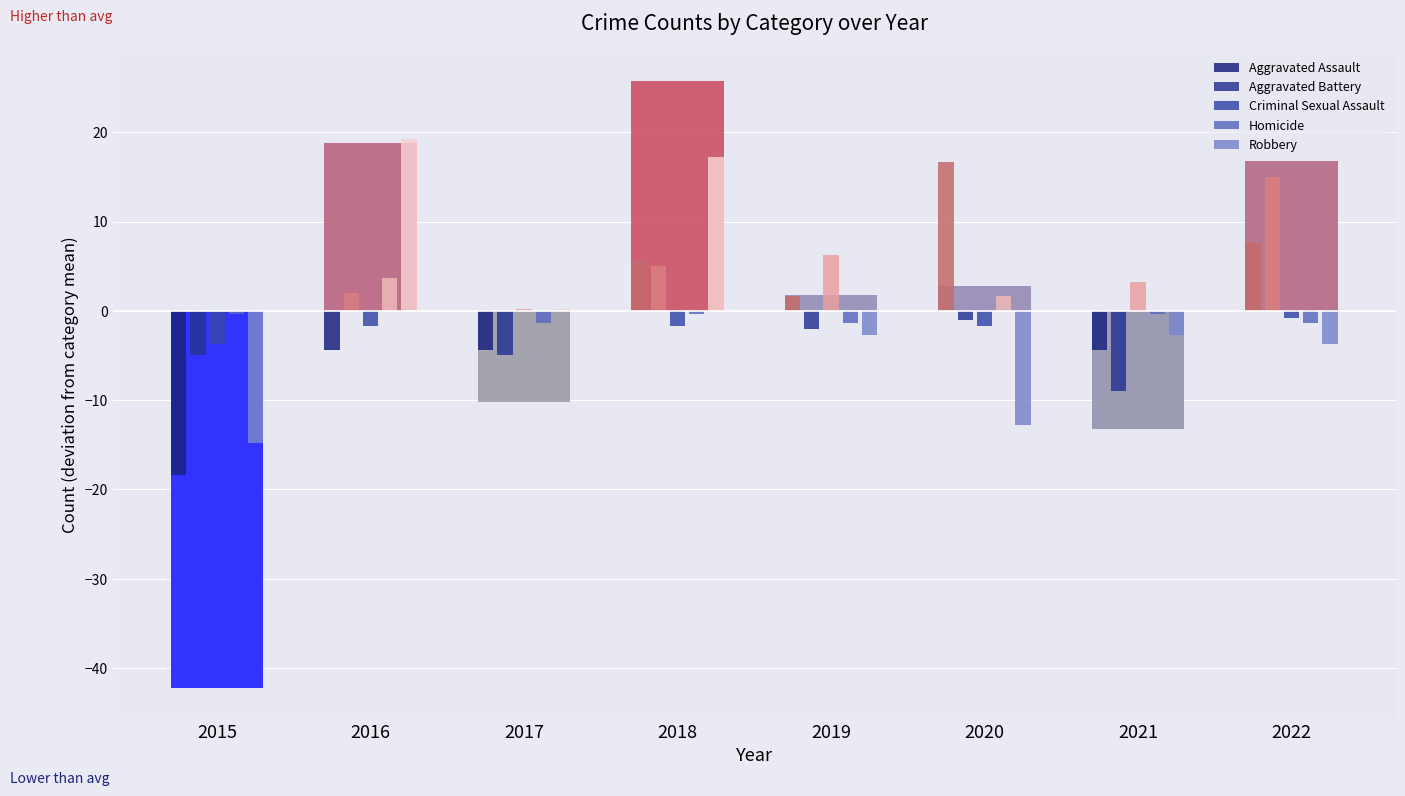

Where is Homicide nearest to the value 1?

2020